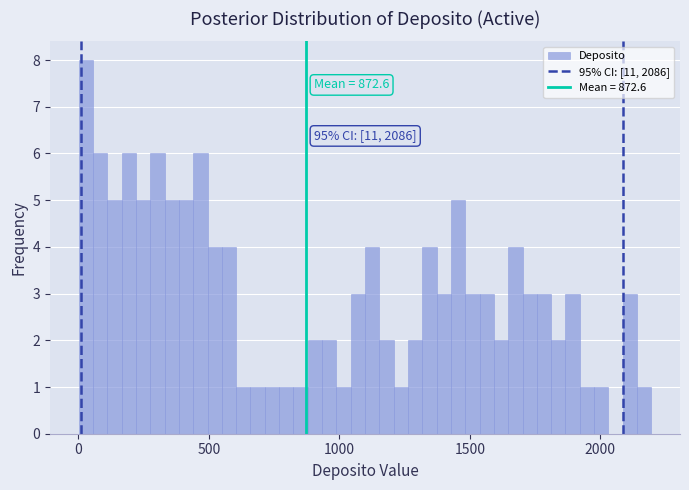

Read against the x-axis, roughly where is the centre of the tallest bar?

50